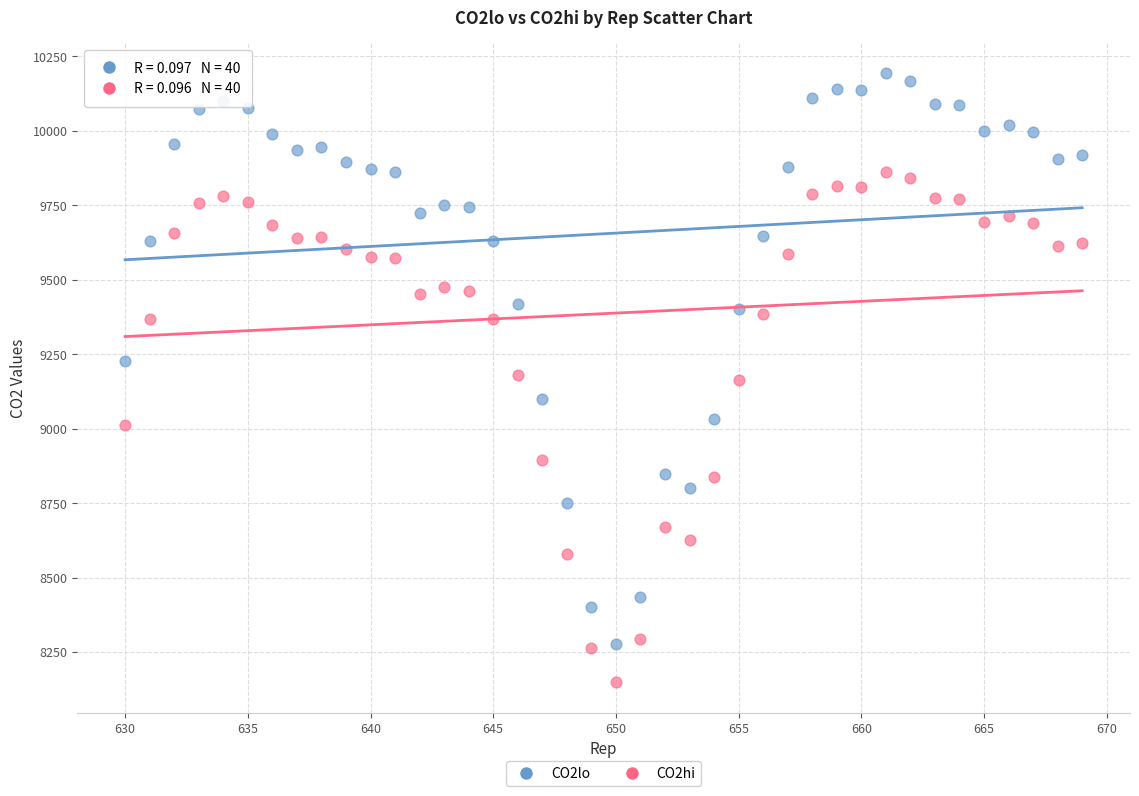

Across all data points, what is the range of X values (max minus min)?

39.0